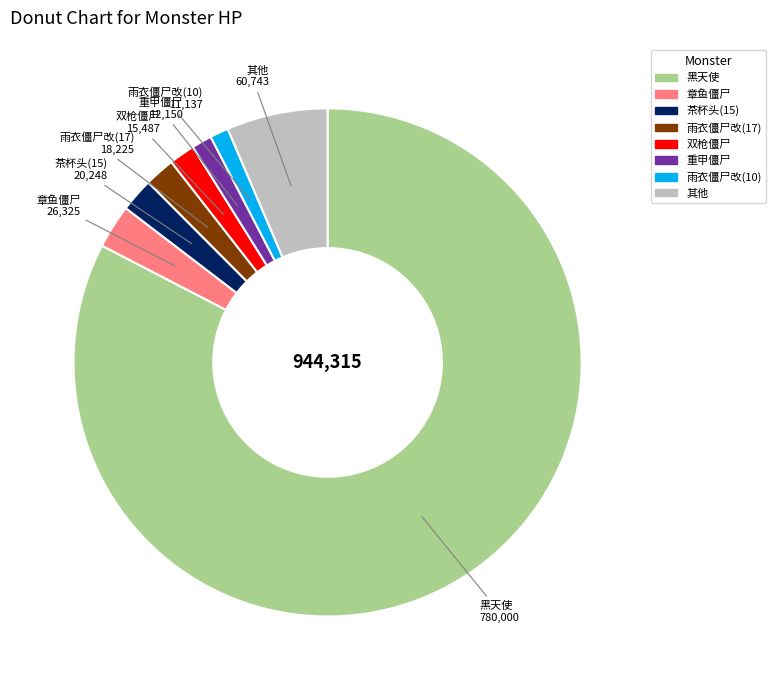

Is there a majority slice in this chart?

Yes